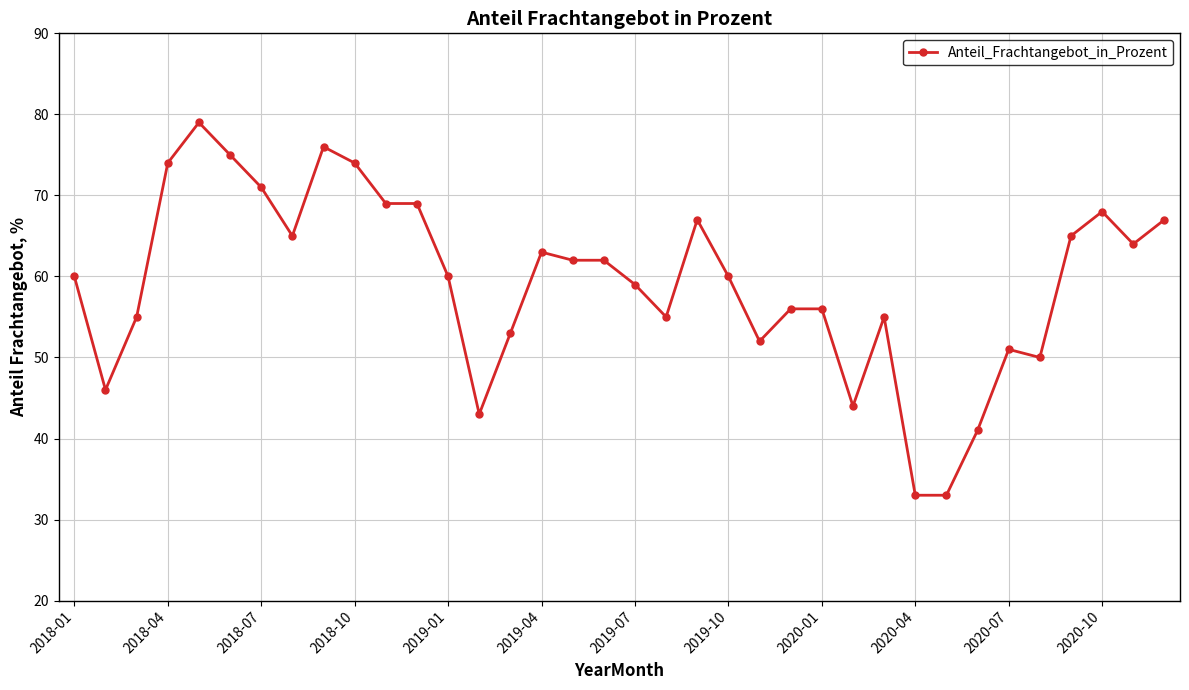

True or false: there are more than 2 points higher than both neighbors.

True